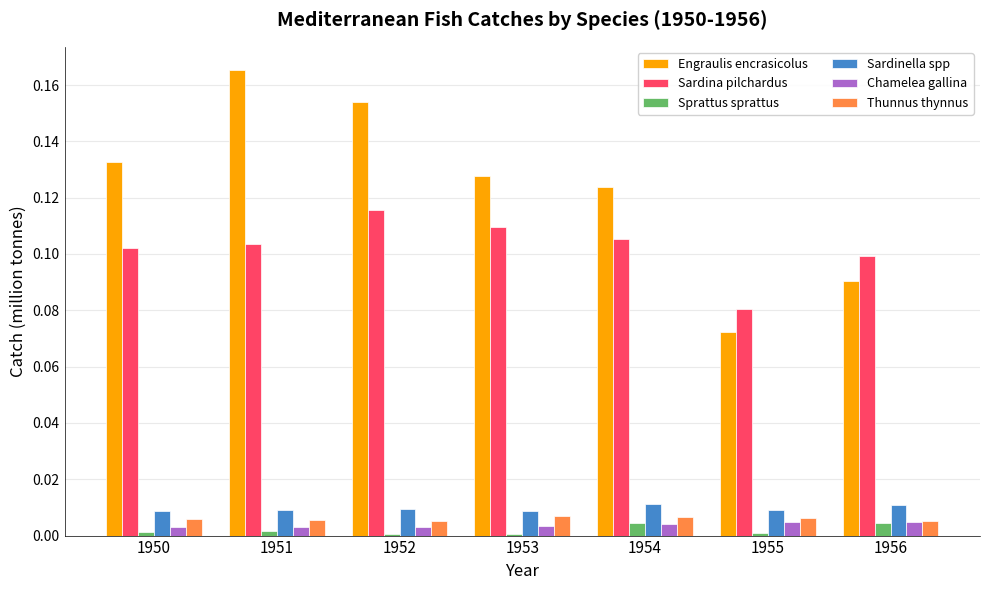

Which series has the widest spread of values?

Engraulis encrasicolus